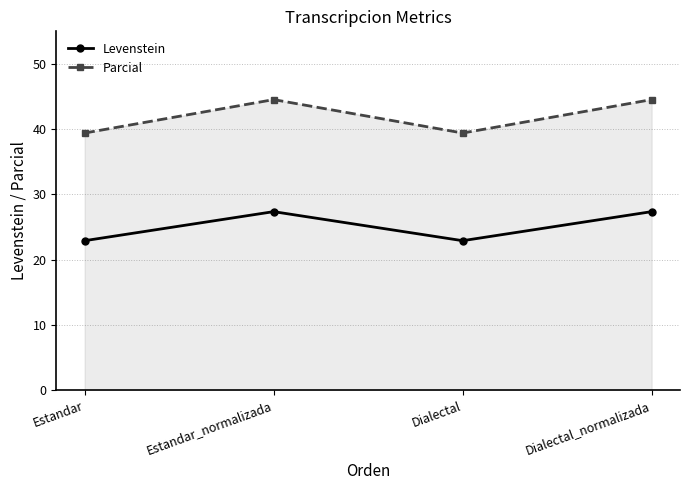

What position from the left is Dialectal?

3